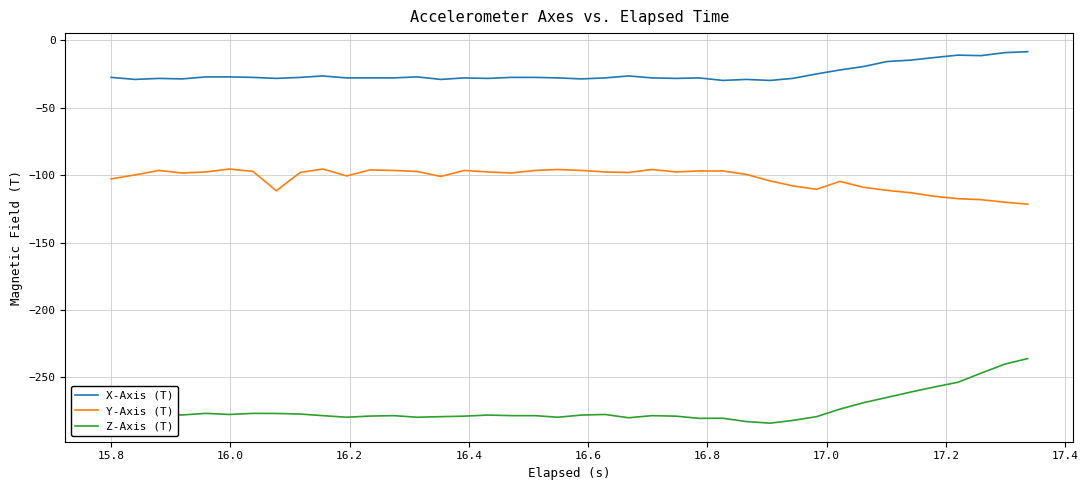

What is the difference between the maximum and minimum values in the Y-Axis (T) series?

26.1